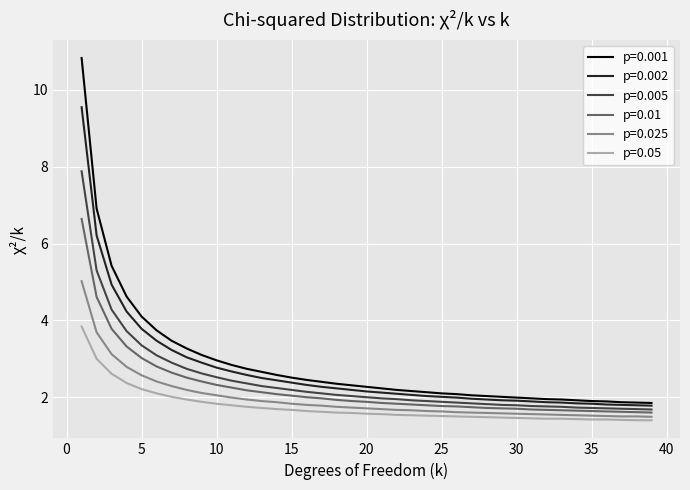

Which series has the widest spread of values?

p=0.001